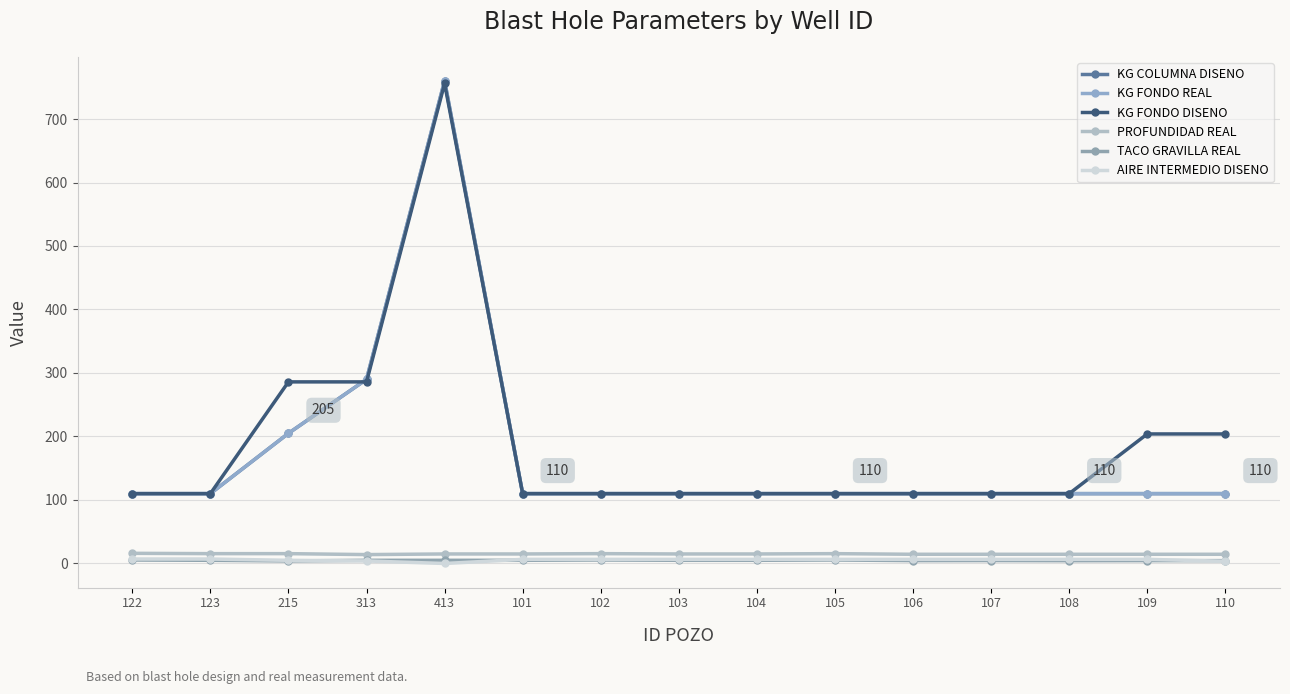

Which series has the largest range (max minus min)?

KG COLUMNA DISENO